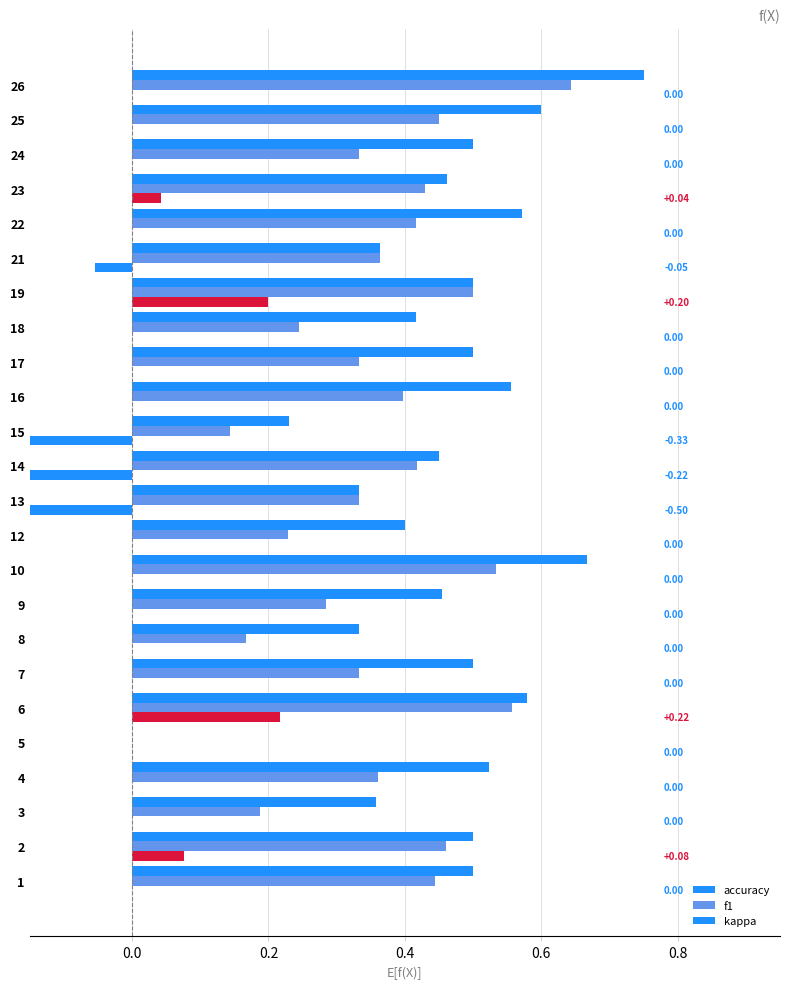

What is the difference between the maximum and minimum values in the f1 series?

0.6